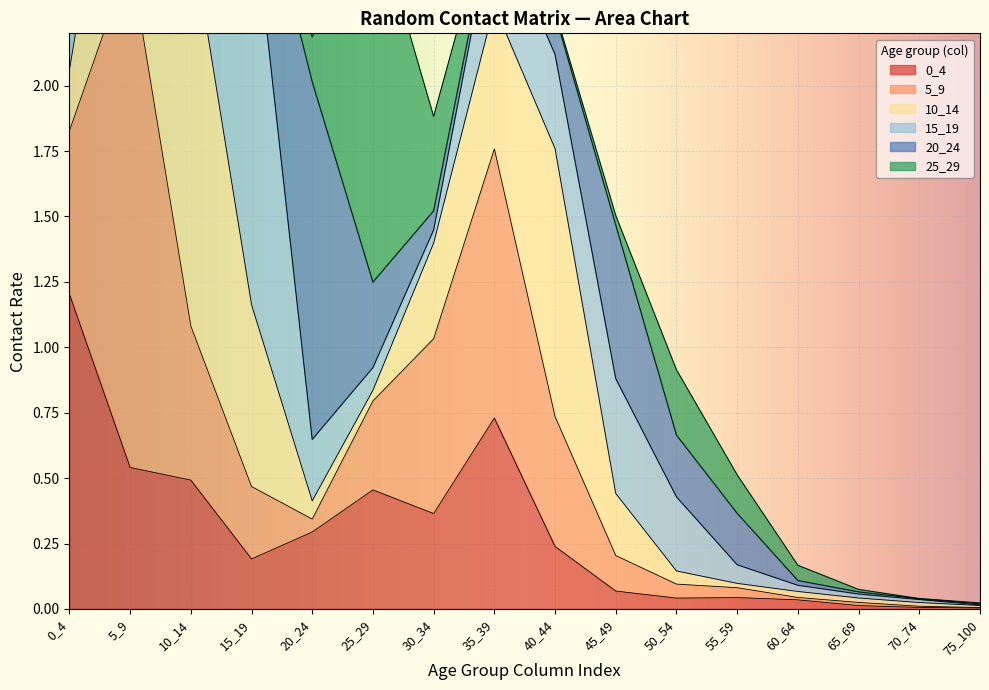

Is it true that 0_4 equals 1.2 at 0_4?

True